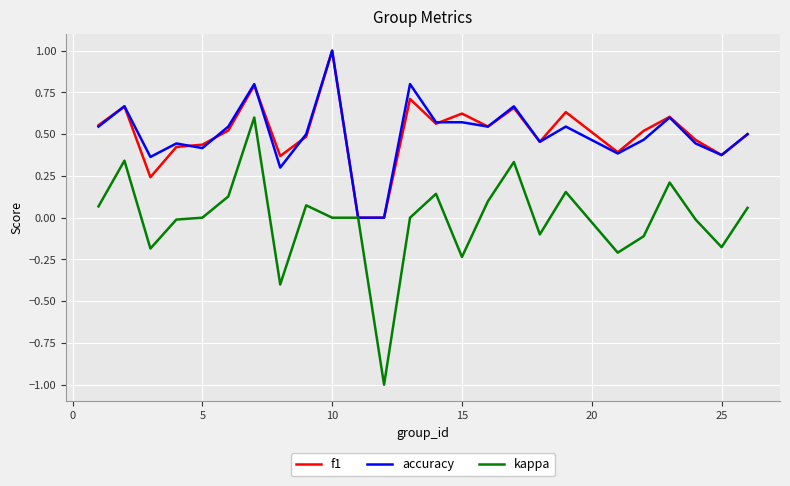

Which series has the largest range (max minus min)?

kappa